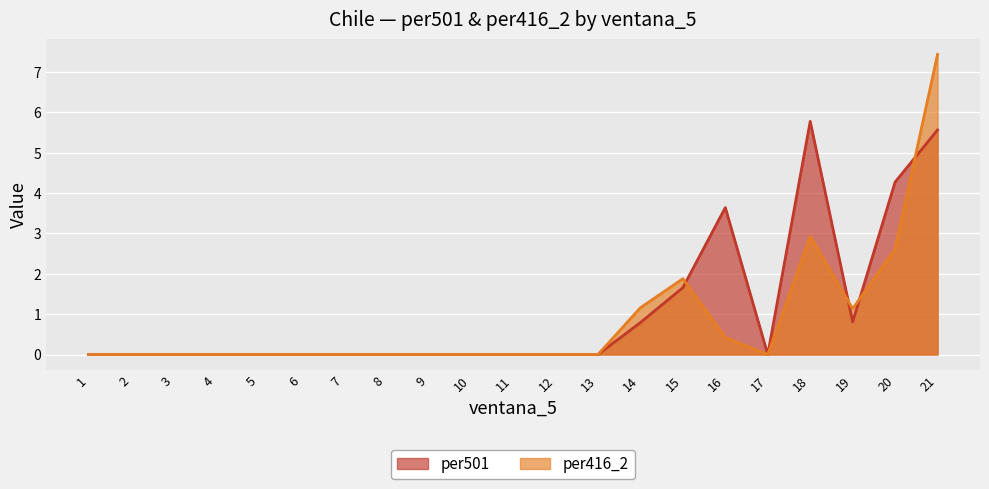

Which category has the lowest value in the per416_2 series?

1